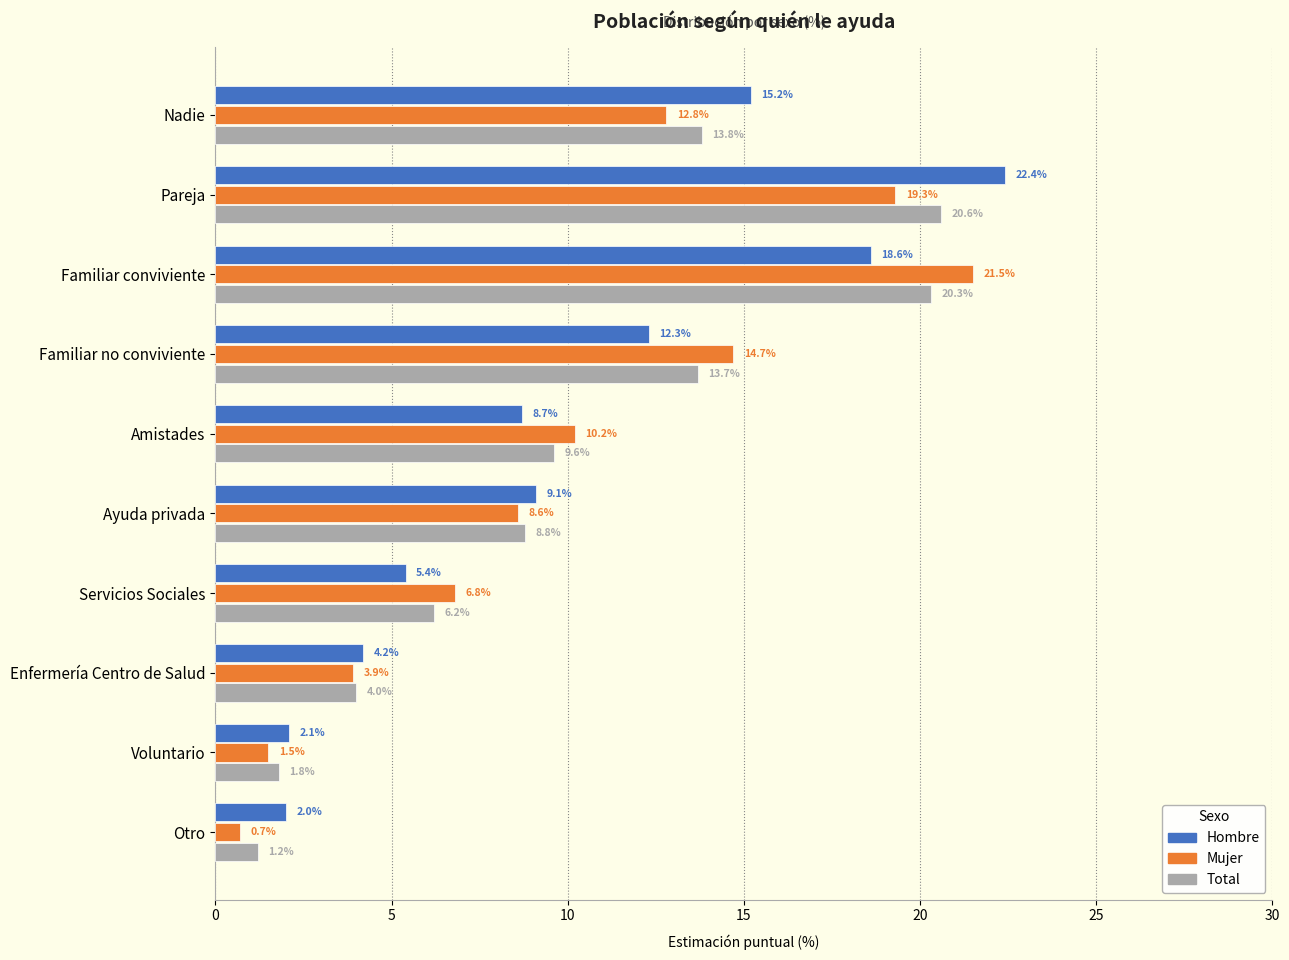

How many values in the Total series exceed 9?

5